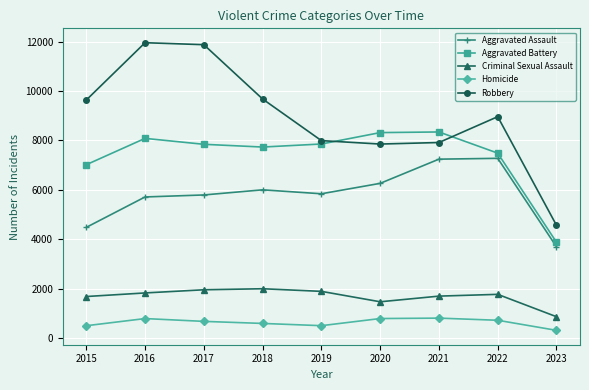

What is the spread (max minus min) of values at 2021?

7541